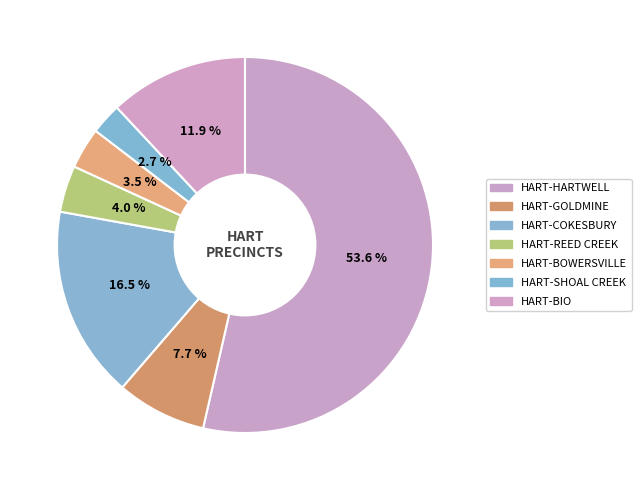

Combined, do HART-COKESBURY and HART-HARTWELL account for over 50%?

Yes